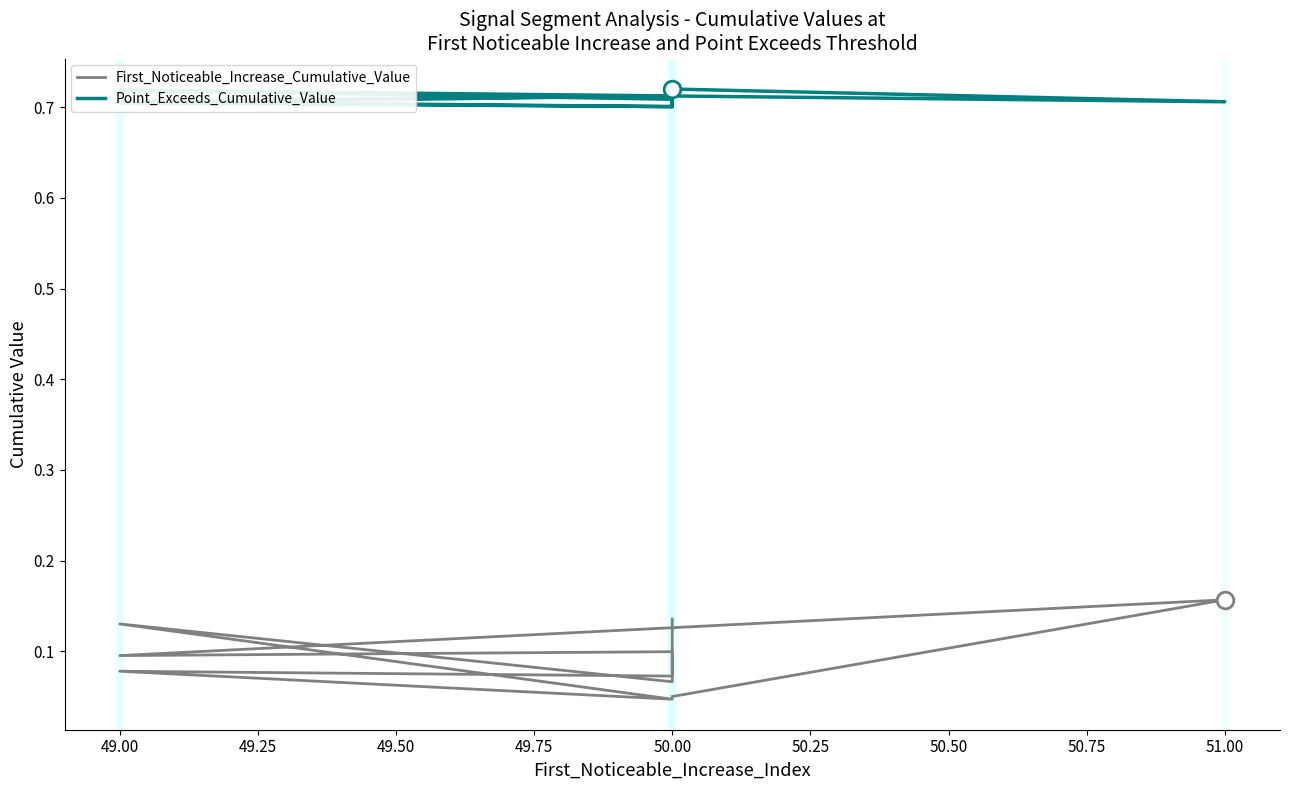

Count the number of data series in this chart.

2